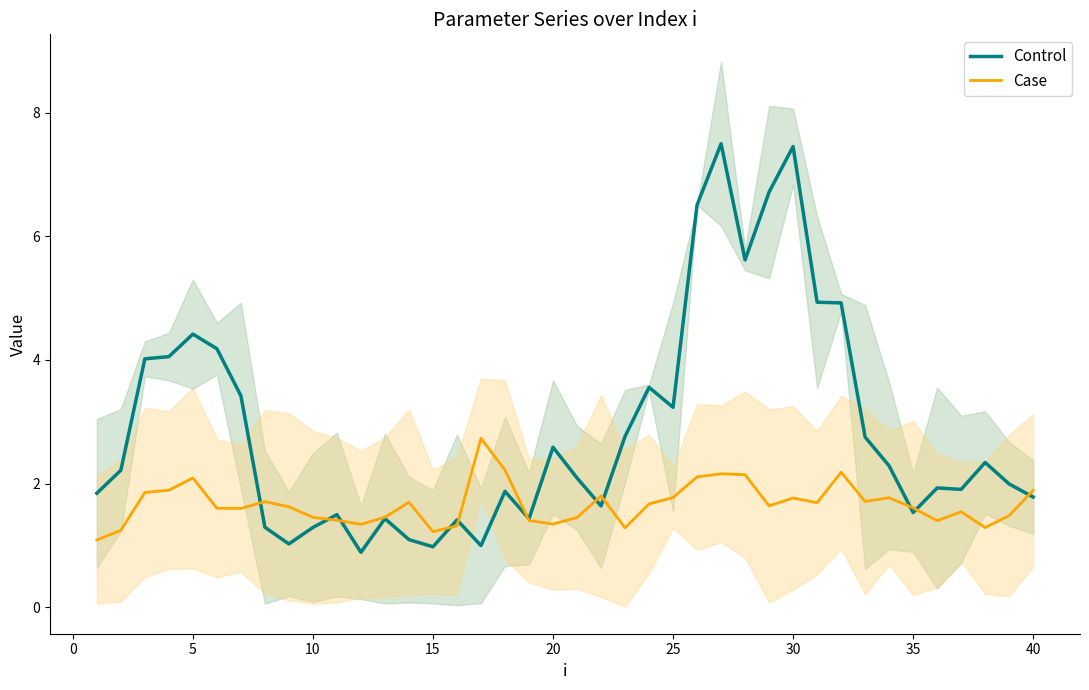

Is this an area chart (filled region under the line)?

No